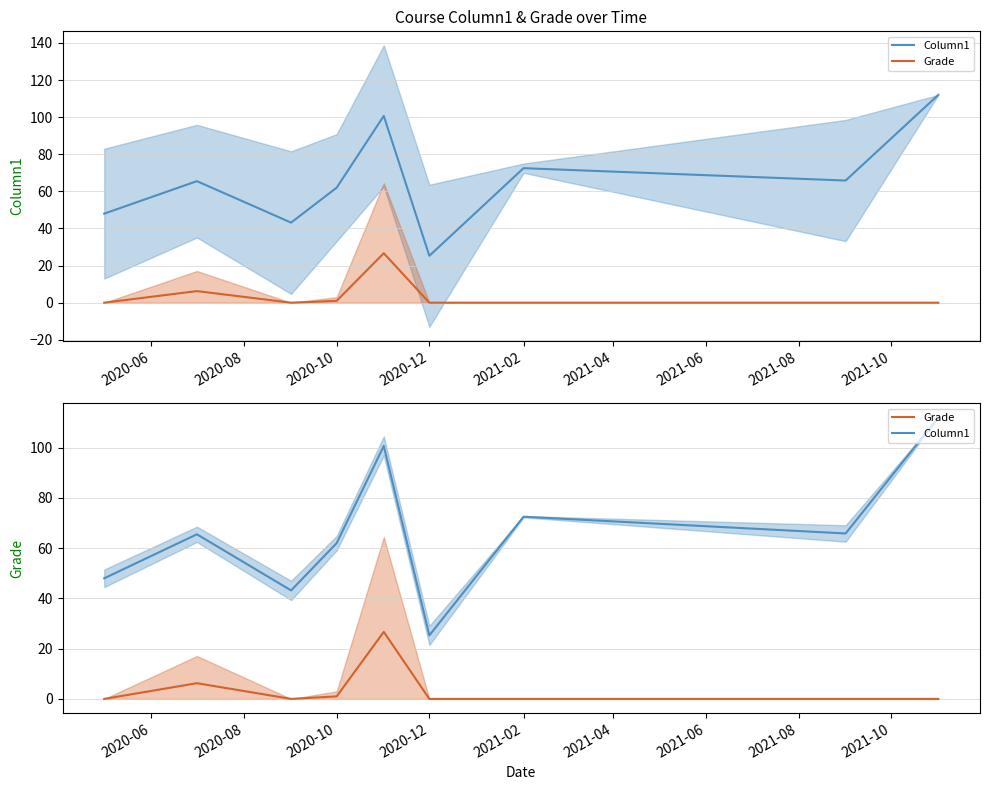

At 2020-10, list the series in order from smallest to largest.

Grade, Column1